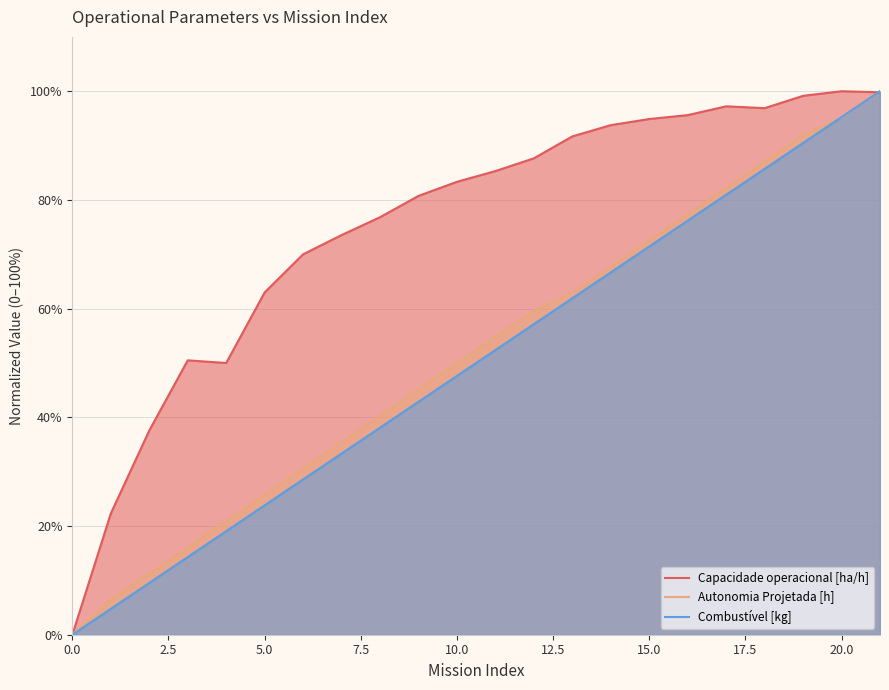

What is the spread (max minus min) of values at 15.0?

23.5